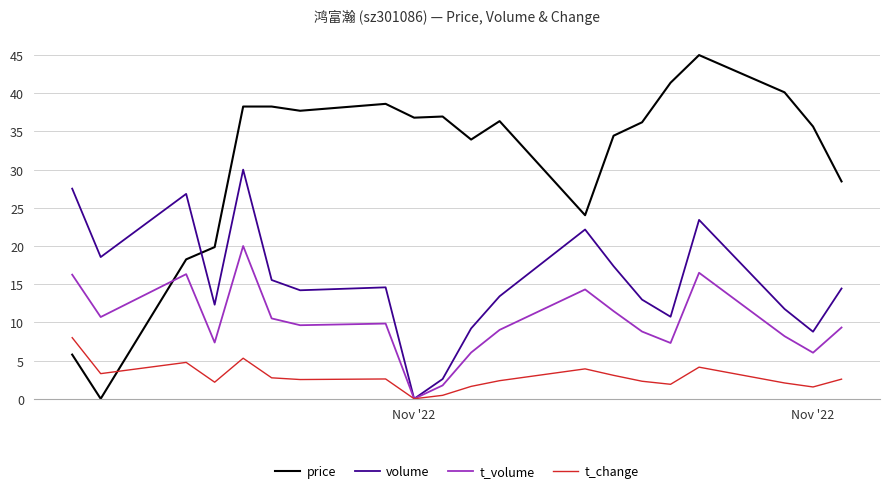

Rank the series by their average value, from highest to lowest.

price, volume, t_volume, t_change